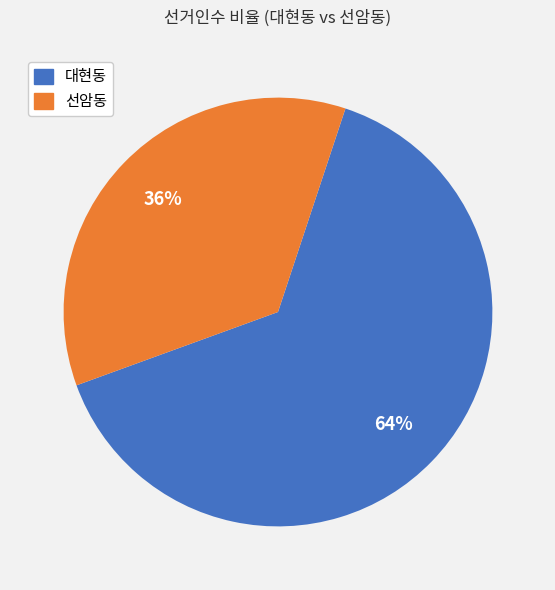

To the nearest percent, what percentage of the pie is 선암동?

36%